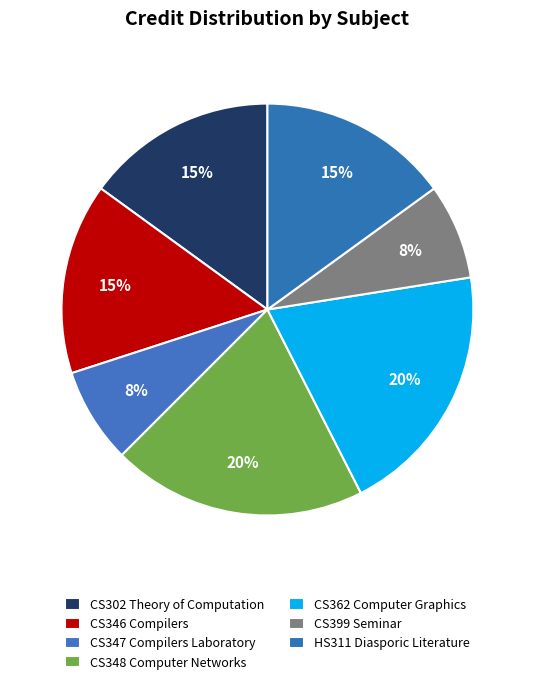

Count the number of slices in the pie.

7